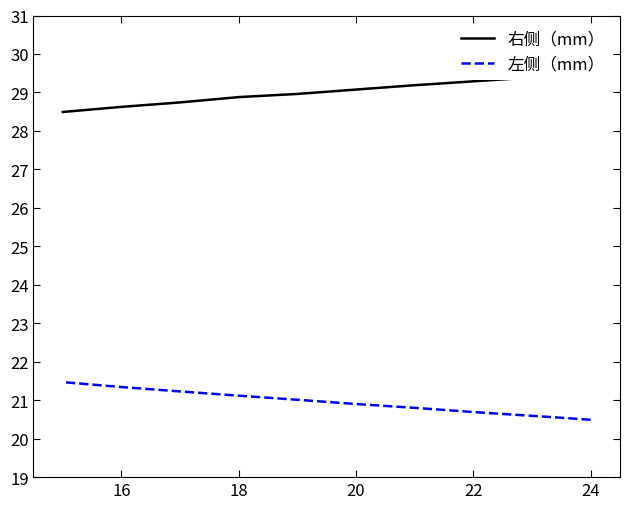

Does the chart have visible grid lines?

No